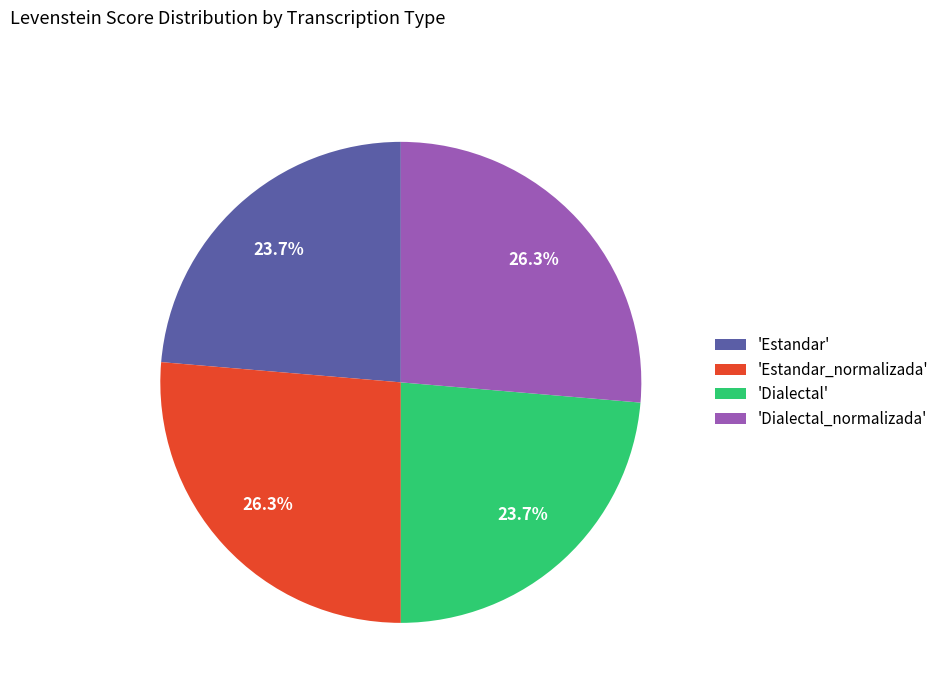

What portion of the pie excludes 'Dialectal_normalizada'?

73.7%